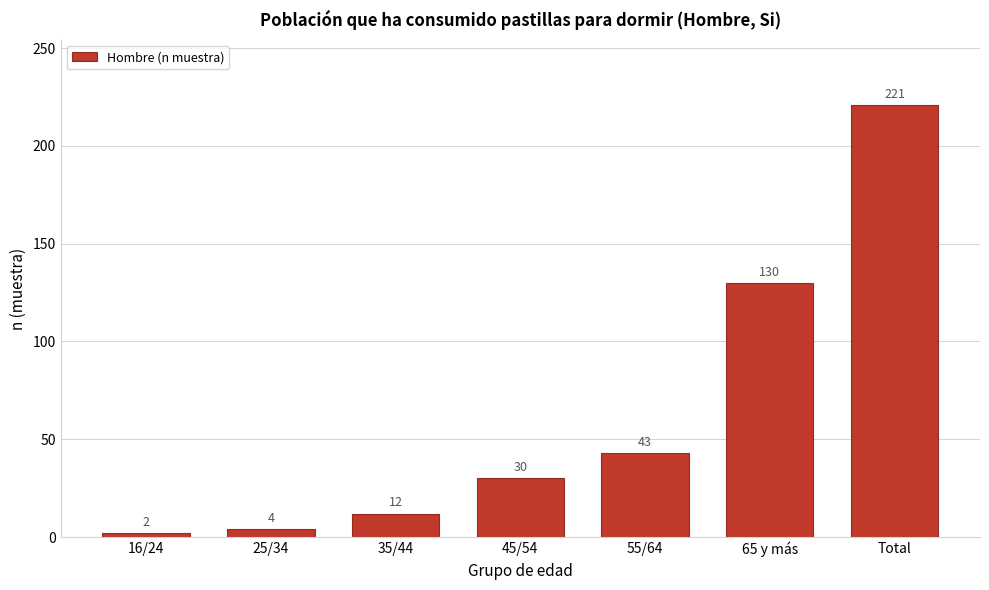

Reading left to right, extract all data points from this chart.

16/24=2	25/34=4	35/44=12	45/54=30	55/64=43	65 y más=130	Total=221